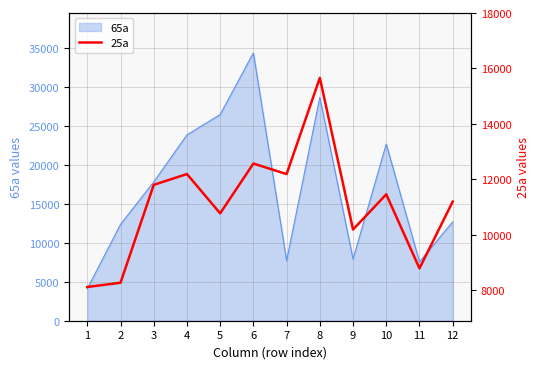

The value of 65a at 2 is 3202. True or false?

False